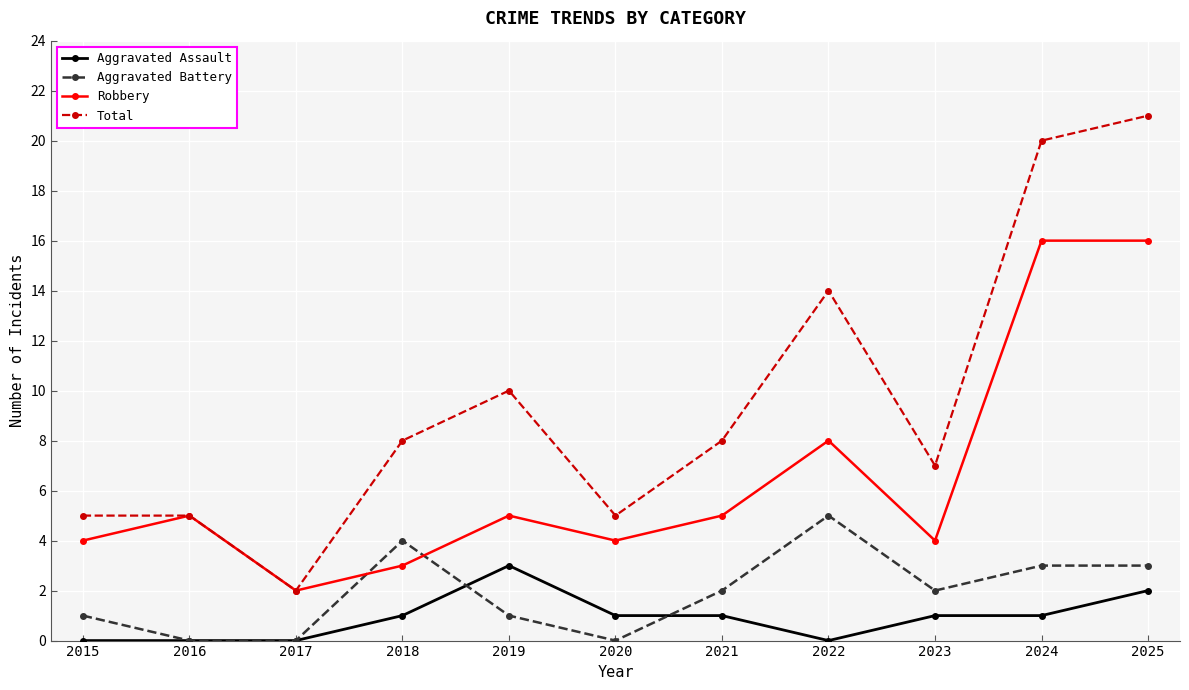

What is the value of the Aggravated Assault point at the 4th from the left?

1